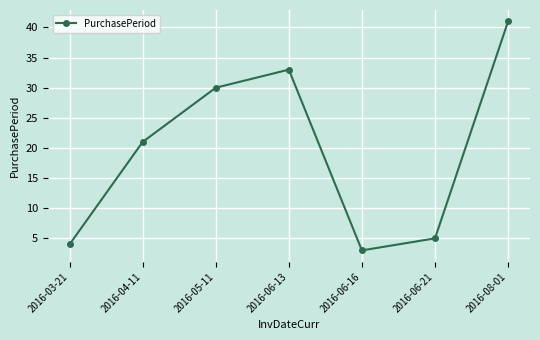

Which has a higher value, 2016-06-16 or 2016-03-21?

2016-03-21